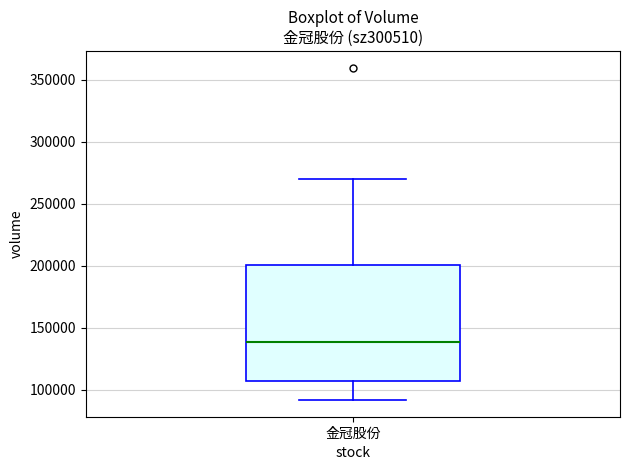

Read this box plot against the y-axis: the position of the median line, the range covered by the box, and the ends of both whiskers. The values are not printed on the chart, so give them approximately, as read against the axis.

median 140000, box 105000 to 200000, whiskers 90000 to 270000